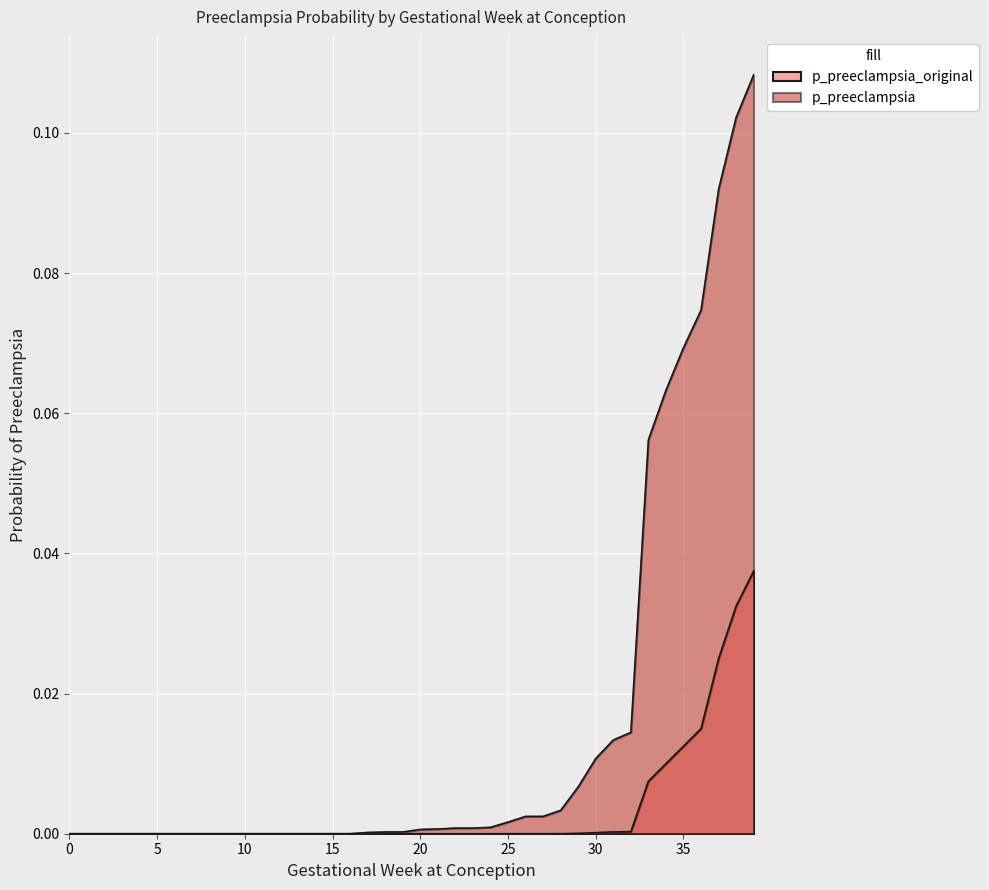

The value of p_preeclampsia at 31 is 0.0. True or false?

False